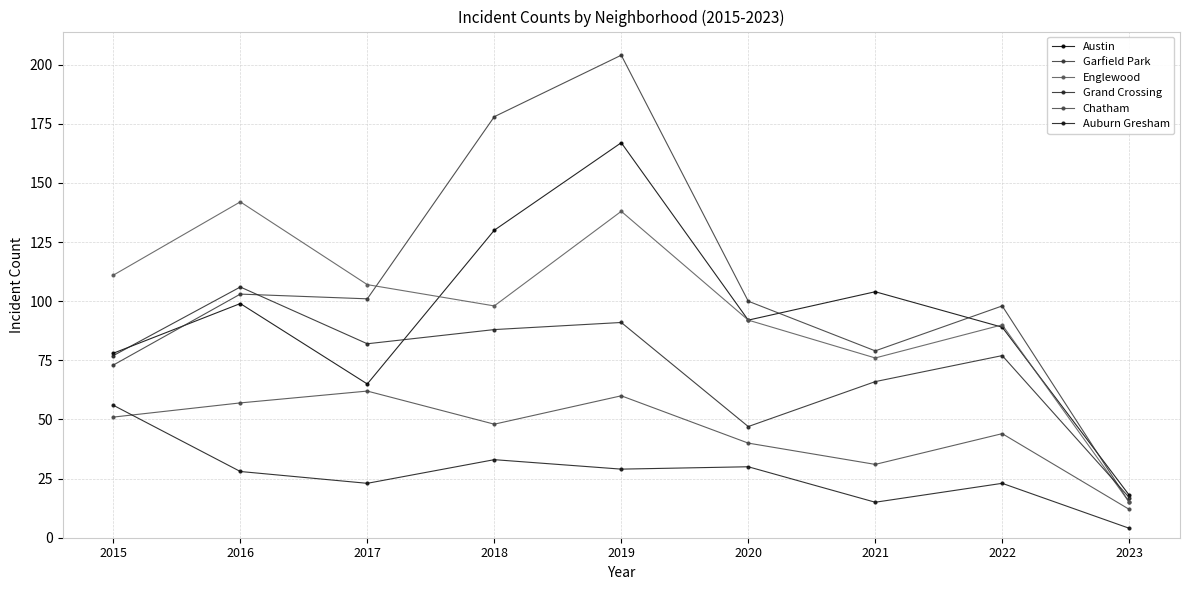

True or false: Englewood has a value of 36 at 2017.

False